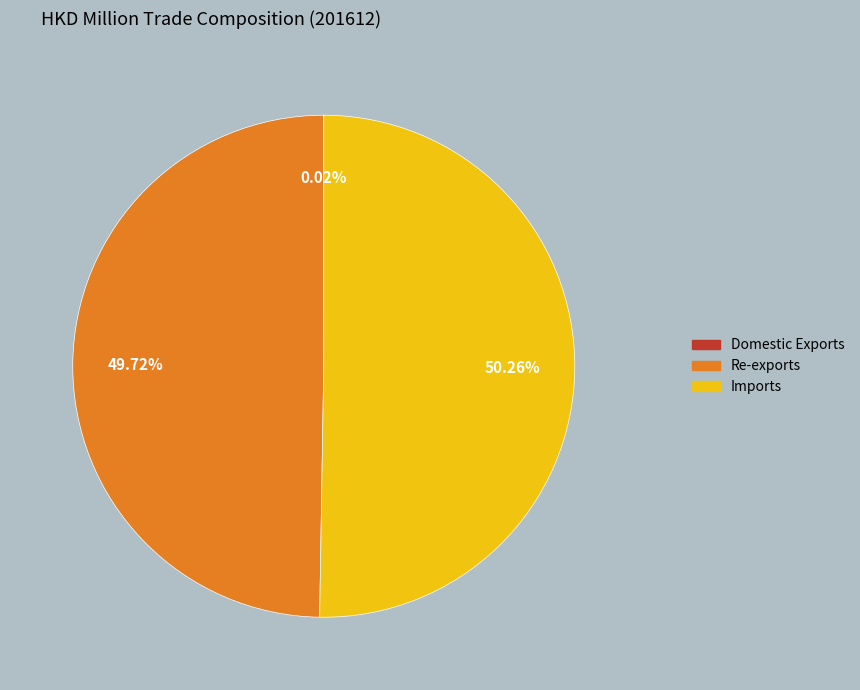

Which category has the biggest portion of the pie?

Imports